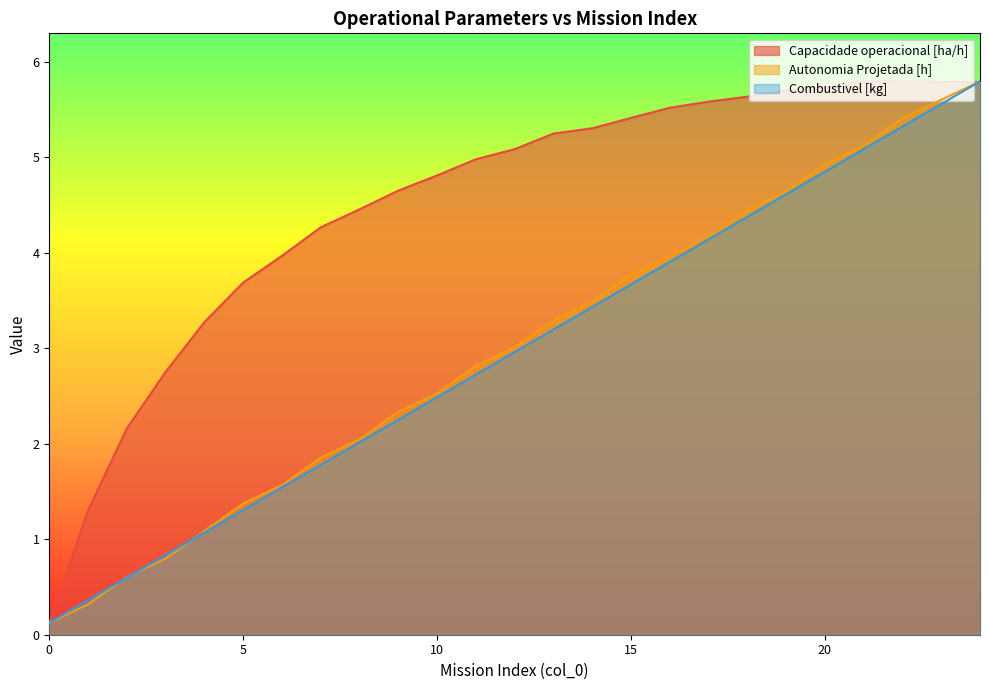

What is the value of the Combustivel [kg] point at the 6th from the left?

1.3